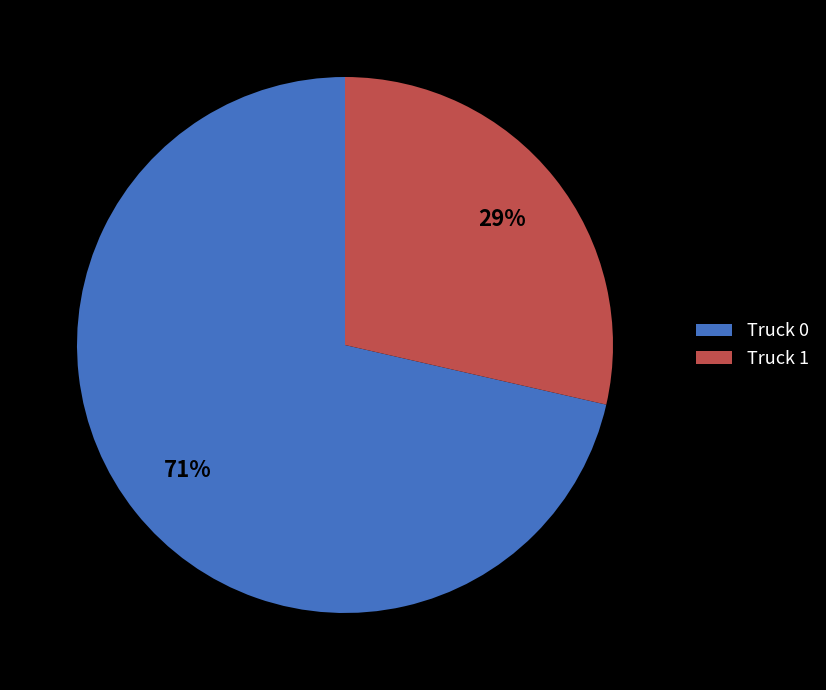

Combined, do Truck 0 and Truck 1 account for over 50%?

Yes